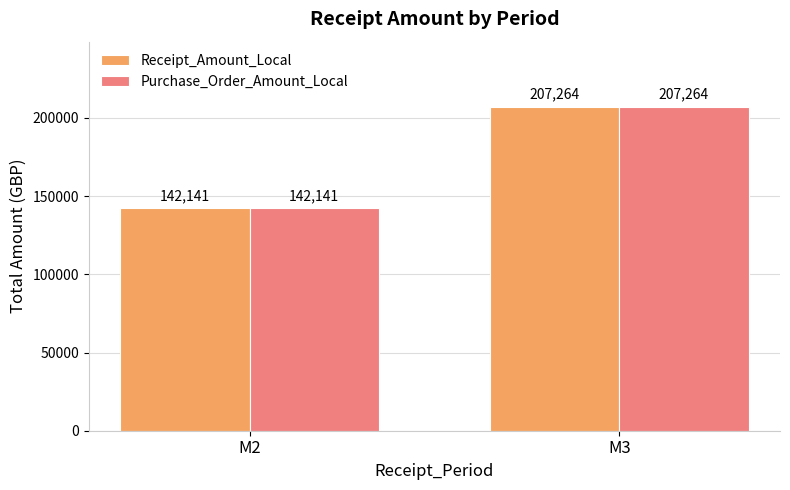

True or false: Purchase_Order_Amount_Local has a value of 207263.8 at M3.

True